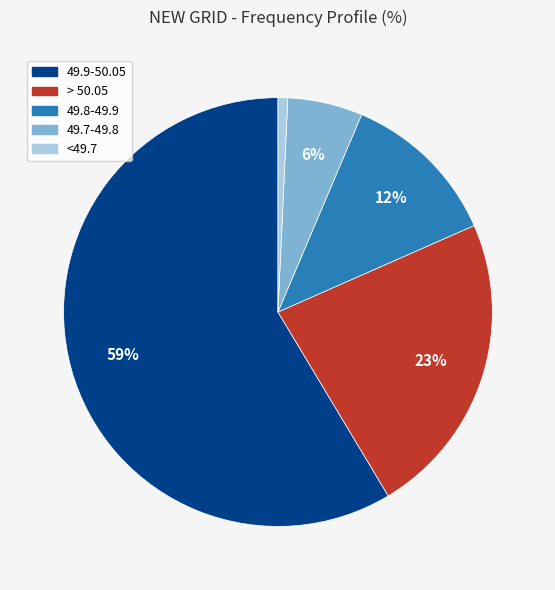

Between 49.9-50.05 and 49.7-49.8, which is larger?

49.9-50.05